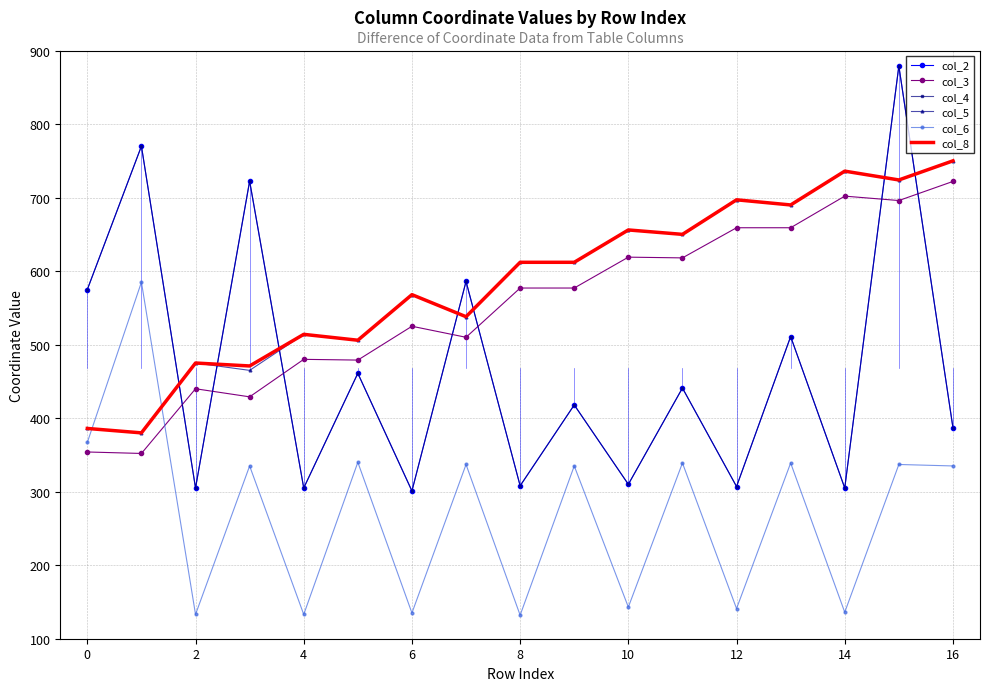

How many intersections are there between col_2 and col_3?

7